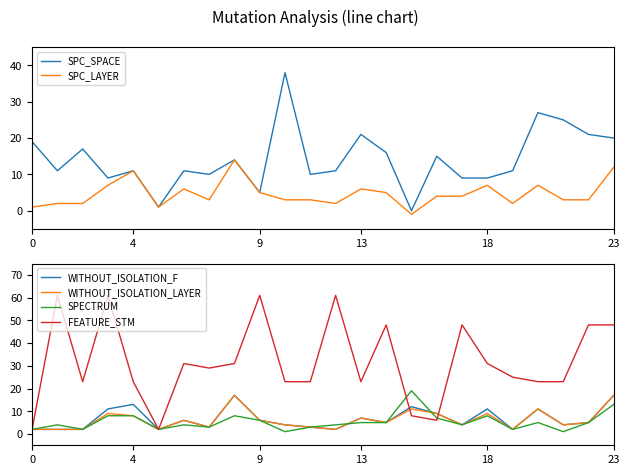

In SPECTRUM, how many points are lower than both neighbors (excluding endpoints)?

7